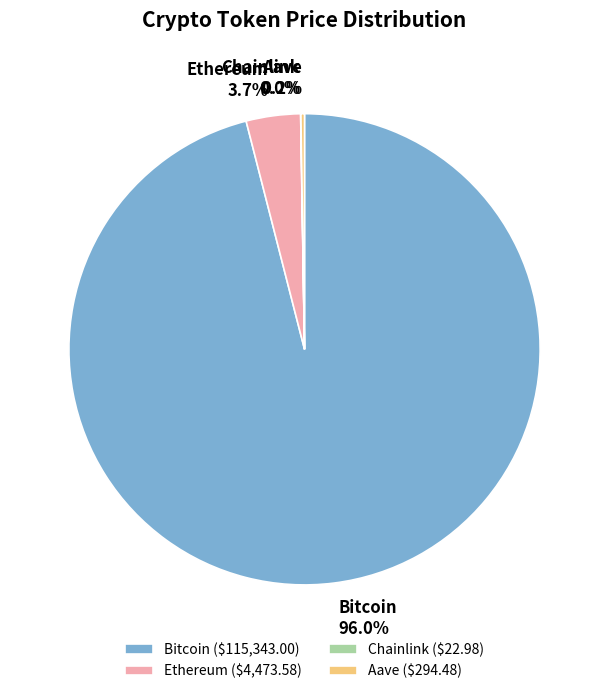

Does Ethereum account for over 50% of the chart?

No